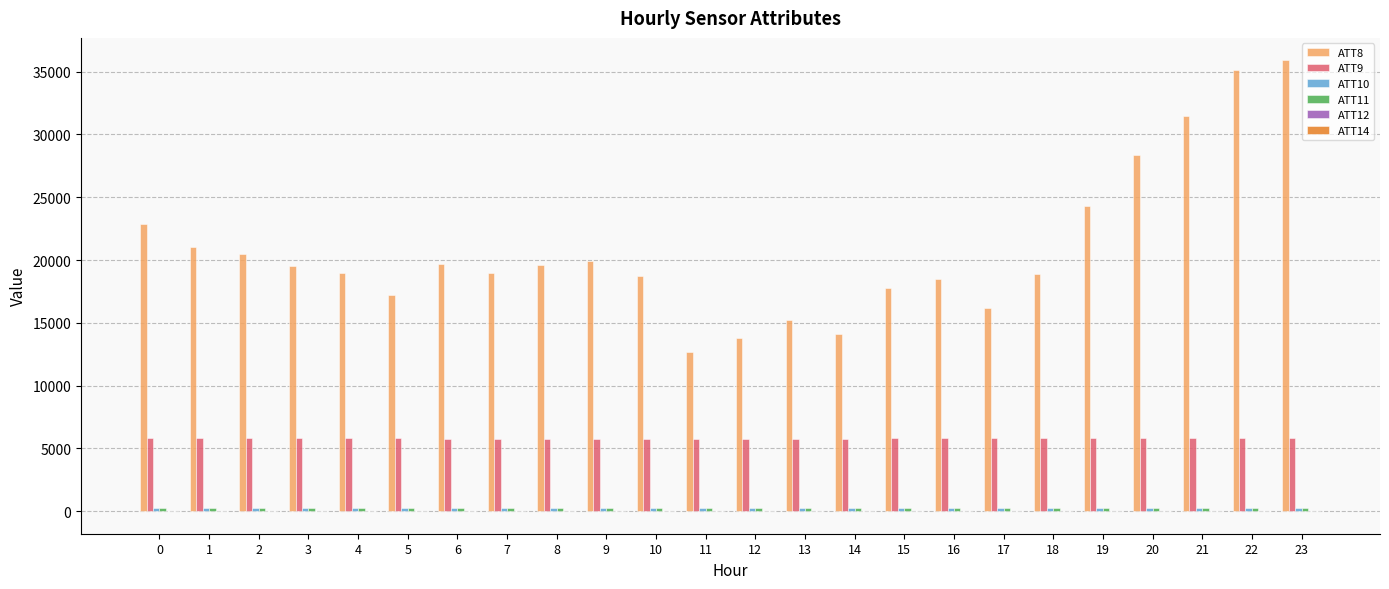

What is the maximum value shown in the chart?

35900.0